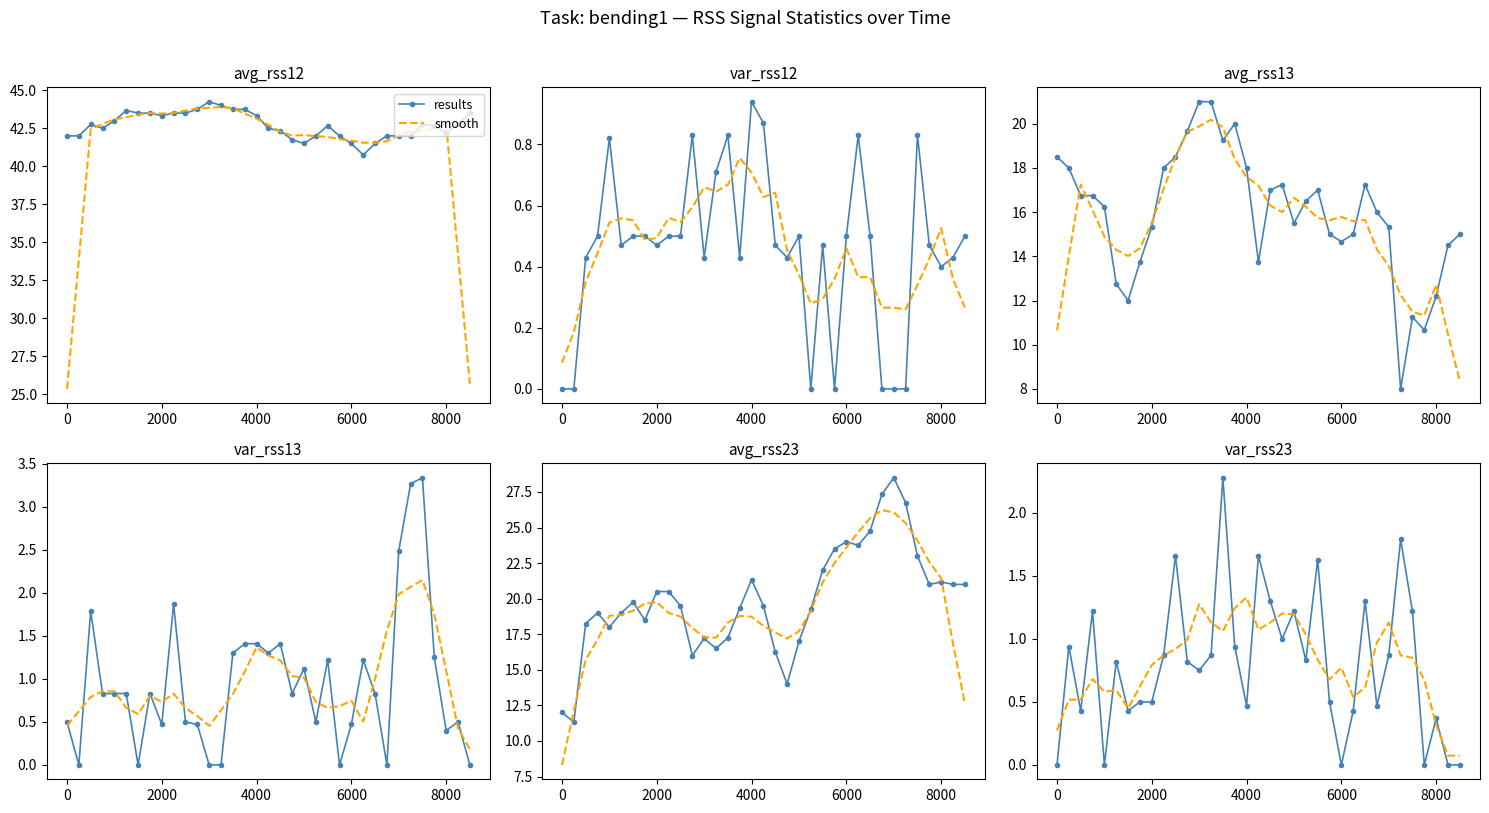

How many lines are shown in the chart?

2